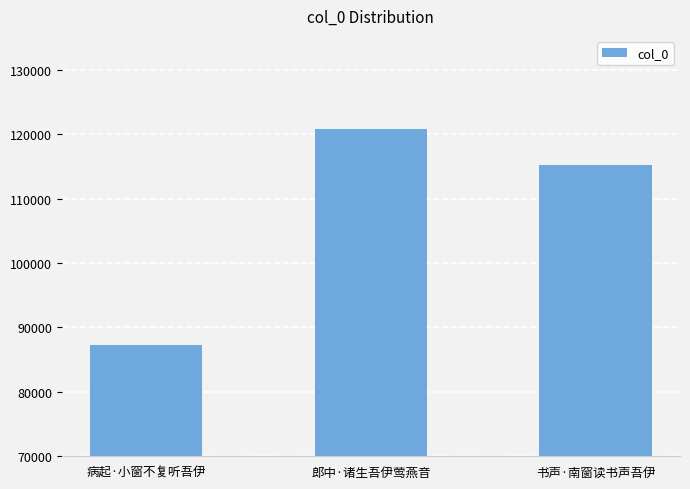

At which category does the chart reach its minimum across all series?

病起·小窗不复听吾伊